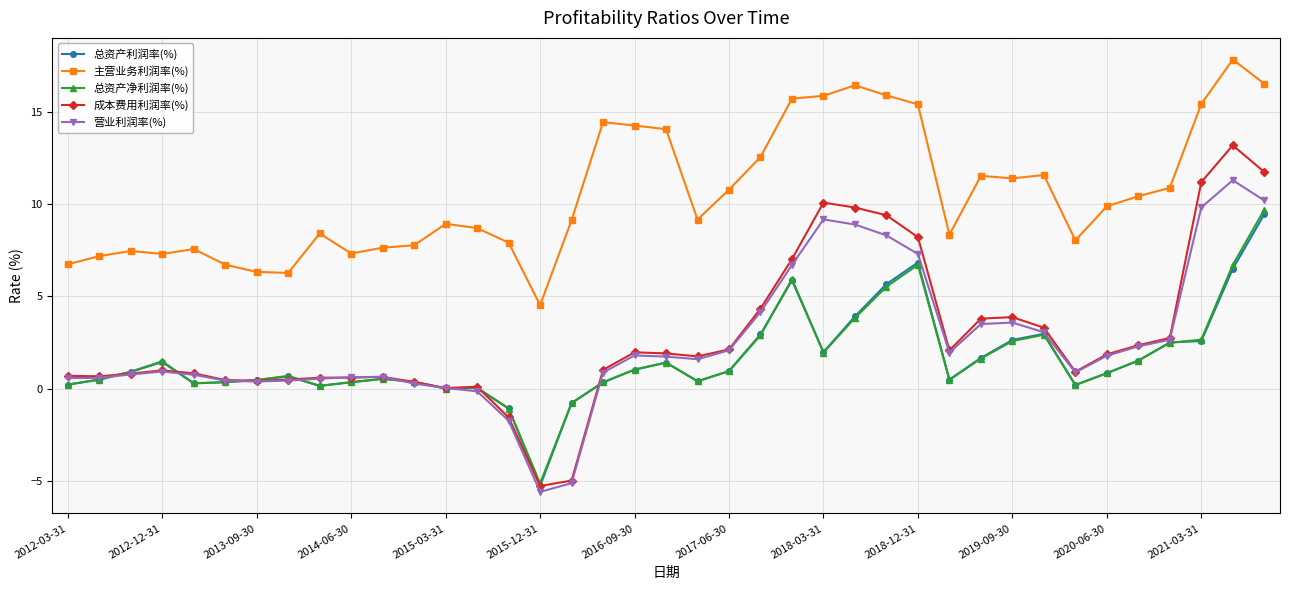

True or false: 营业利润率(%) has more than 0 points higher than both neighbors.

True